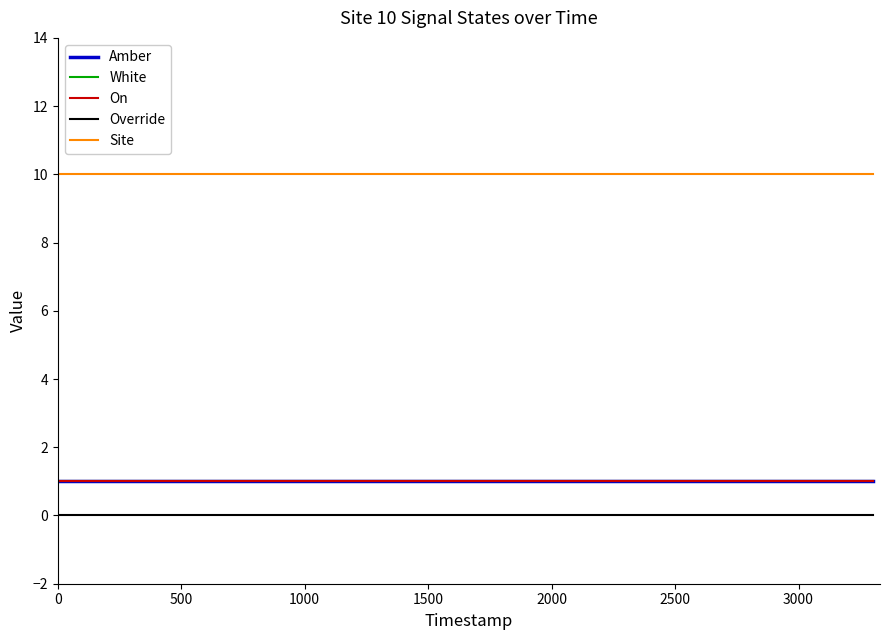

True or false: Amber and Site intersect in this chart.

False